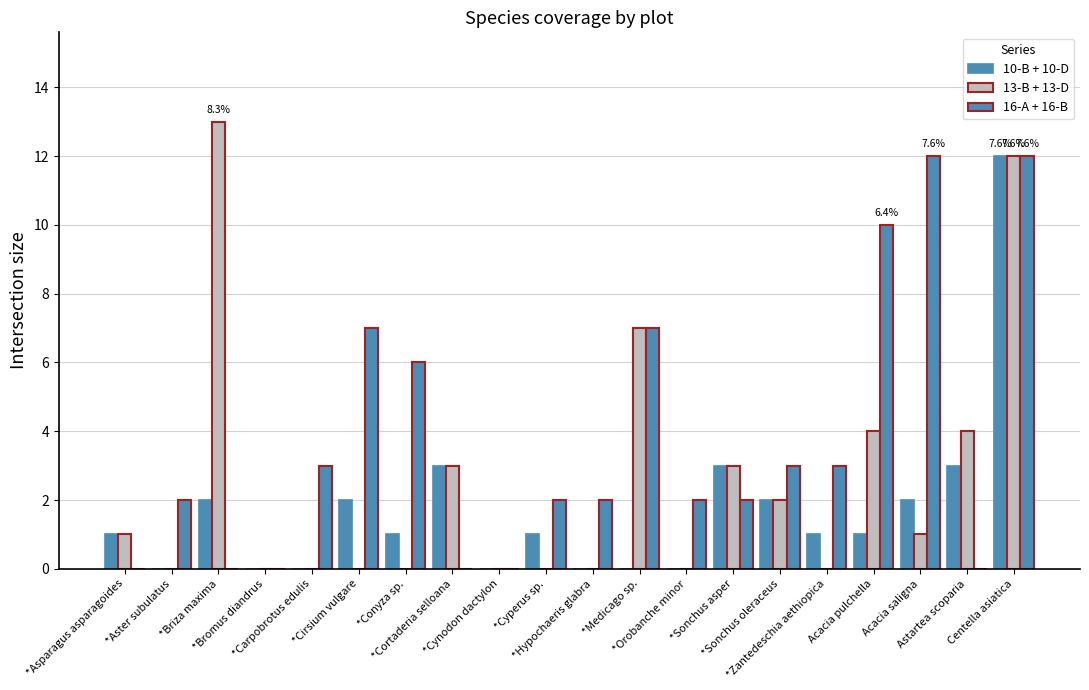

Are the bars grouped side by side (vs. stacked)?

Yes